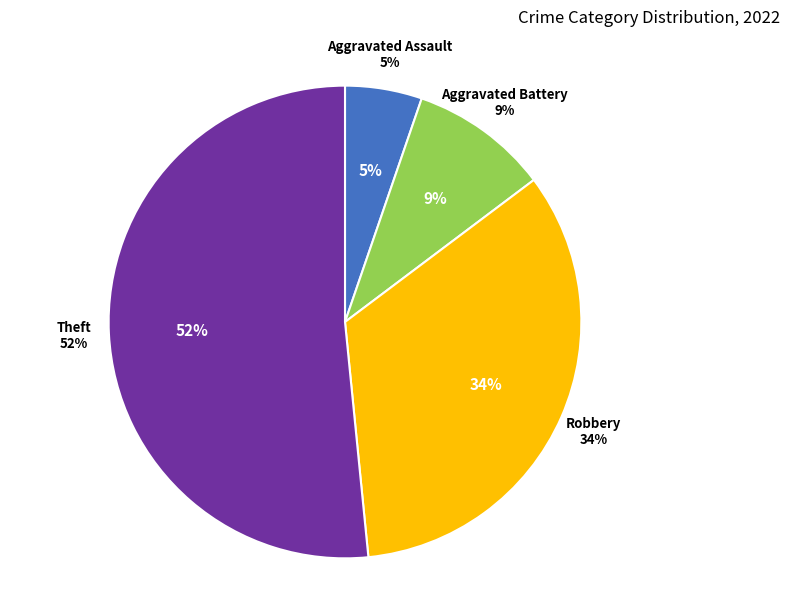

Is it true that Aggravated Battery is 9% of the pie?

True